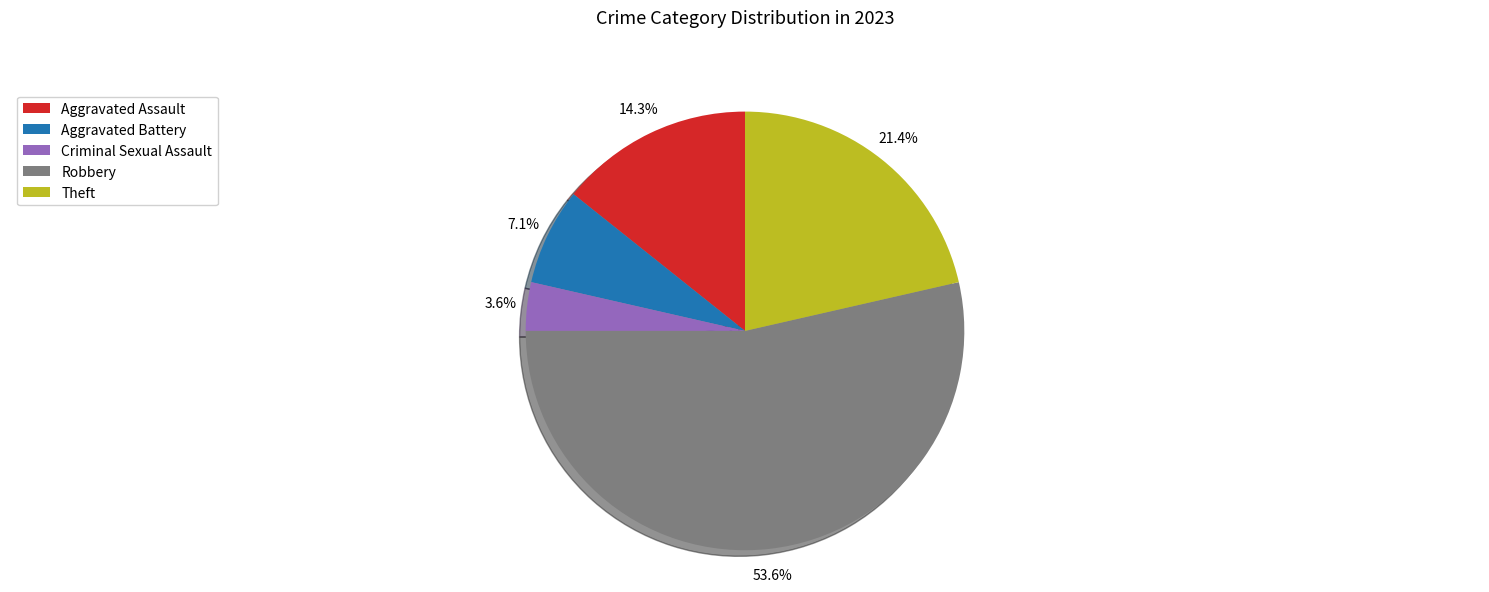

To the nearest percent, what portion does Robbery represent?

54%